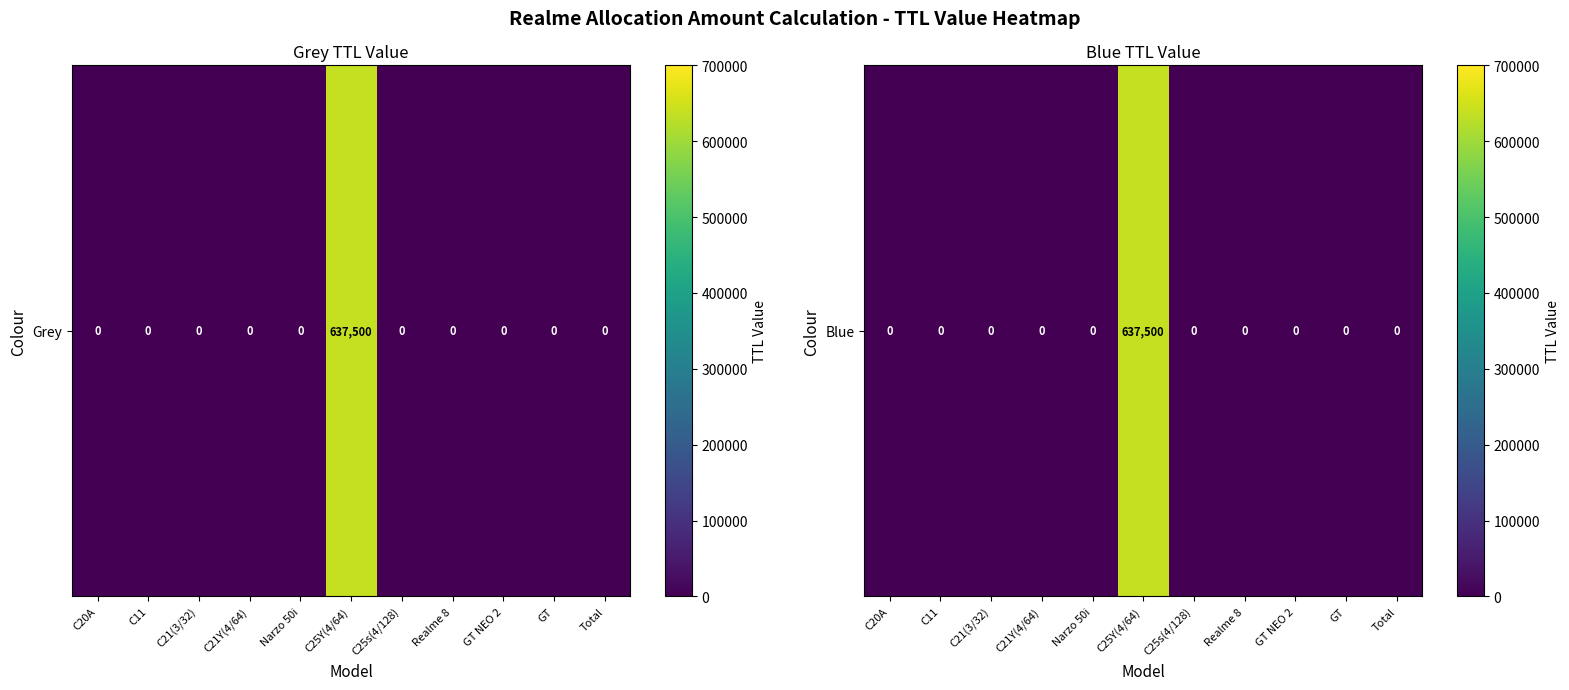

Which label corresponds to the smallest value in the chart?

C20A